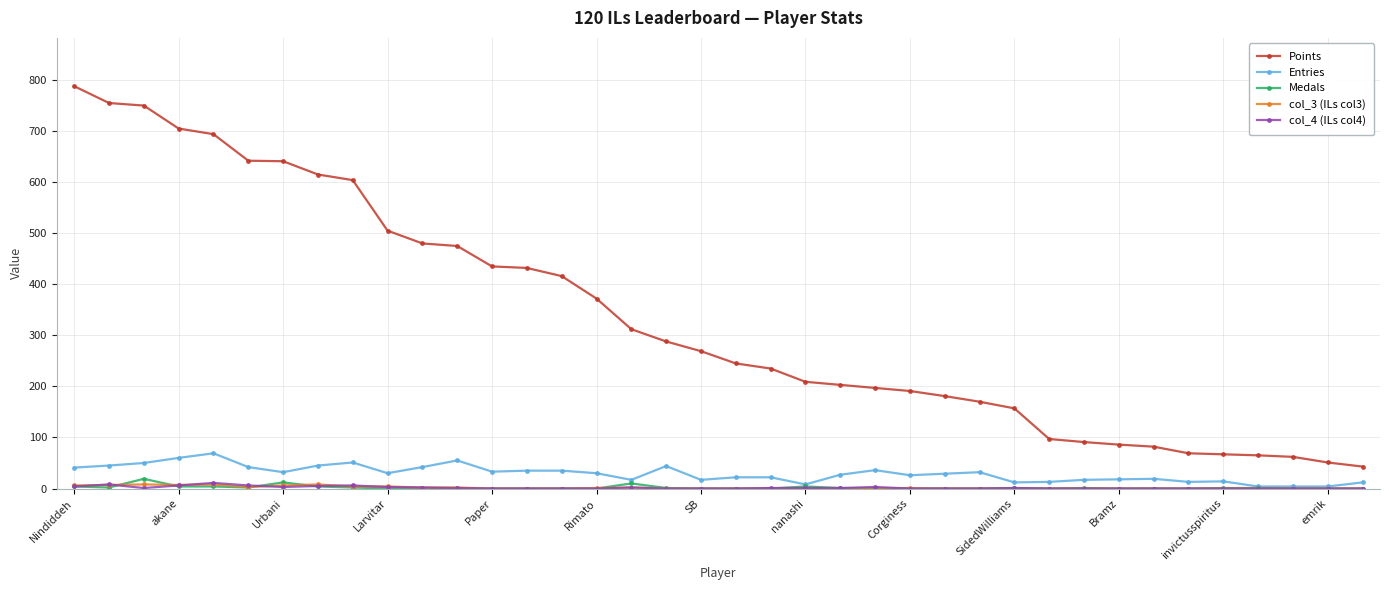

What is the minimum value for Points?

43